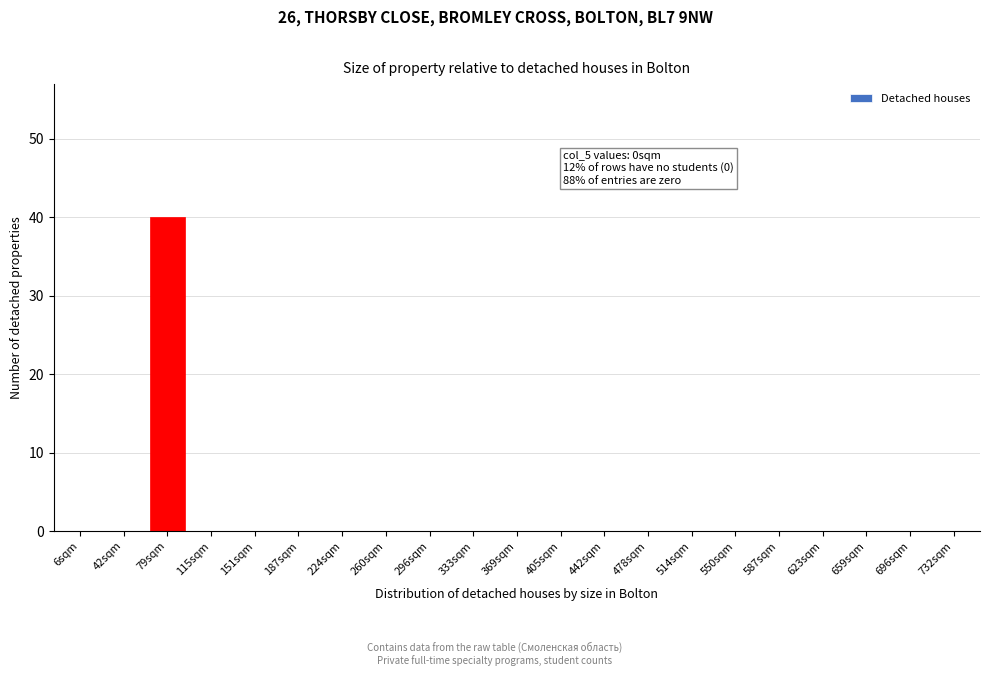

Reading left to right, what are all the values shown in this chart?

6sqm=0	42sqm=0	79sqm=40	115sqm=0	151sqm=0	187sqm=0	224sqm=0	260sqm=0	296sqm=0	333sqm=0	369sqm=0	405sqm=0	442sqm=0	478sqm=0	514sqm=0	550sqm=0	587sqm=0	623sqm=0	659sqm=0	696sqm=0	732sqm=0